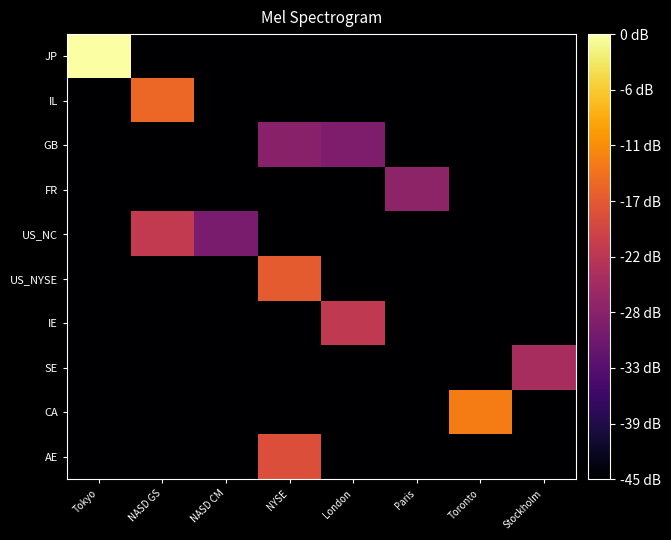

Reading left to right, extract all data points from this chart.

JP: Tokyo=10.7	NASD GS=6.2	NASD CM=6.2	NYSE=6.2	London=6.2	Paris=6.2	Toronto=6.2	Stockholm=6.2
IL: Tokyo=6.2	NASD GS=9.1	NASD CM=6.2	NYSE=6.2	London=6.2	Paris=6.2	Toronto=6.2	Stockholm=6.2
GB: Tokyo=6.2	NASD GS=6.2	NASD CM=6.2	NYSE=7.9	London=7.7	Paris=6.2	Toronto=6.2	Stockholm=6.2
FR: Tokyo=6.2	NASD GS=6.2	NASD CM=6.2	NYSE=6.2	London=6.2	Paris=7.9	Toronto=6.2	Stockholm=6.2
US_NC: Tokyo=6.2	NASD GS=8.5	NASD CM=7.7	NYSE=6.2	London=6.2	Paris=6.2	Toronto=6.2	Stockholm=6.2
US_NYSE: Tokyo=6.2	NASD GS=6.2	NASD CM=6.2	NYSE=9.0	London=6.2	Paris=6.2	Toronto=6.2	Stockholm=6.2
IE: Tokyo=6.2	NASD GS=6.2	NASD CM=6.2	NYSE=6.2	London=8.5	Paris=6.2	Toronto=6.2	Stockholm=6.2
SE: Tokyo=6.2	NASD GS=6.2	NASD CM=6.2	NYSE=6.2	London=6.2	Paris=6.2	Toronto=6.2	Stockholm=8.2
CA: Tokyo=6.2	NASD GS=6.2	NASD CM=6.2	NYSE=6.2	London=6.2	Paris=6.2	Toronto=9.4	Stockholm=6.2
AE: Tokyo=6.2	NASD GS=6.2	NASD CM=6.2	NYSE=8.9	London=6.2	Paris=6.2	Toronto=6.2	Stockholm=6.2